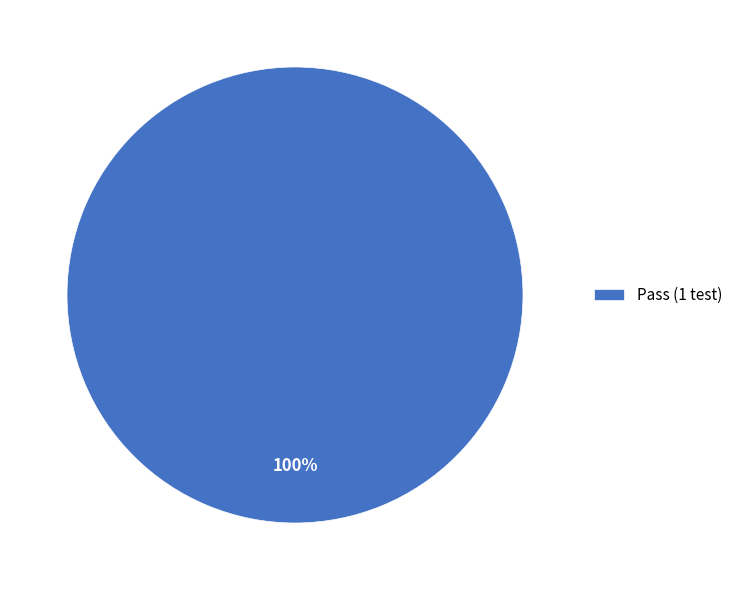

True or false: Pass (1 test) accounts for 100% of the total.

True